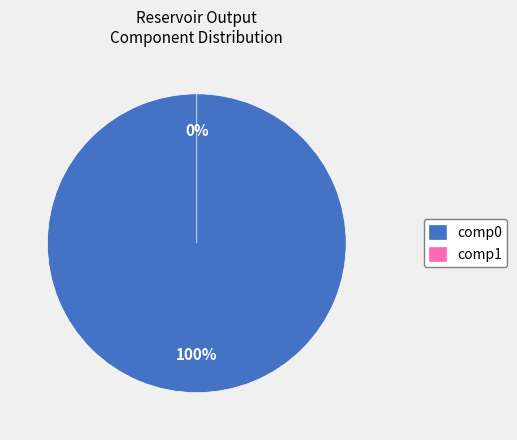

To the nearest percent, what portion does comp0 represent?

100%